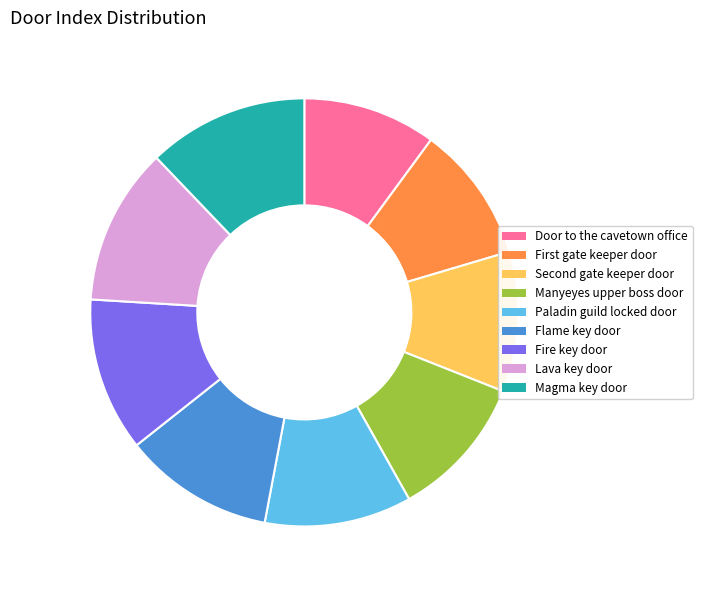

Which has a higher value, Magma key door or Flame key door?

Magma key door